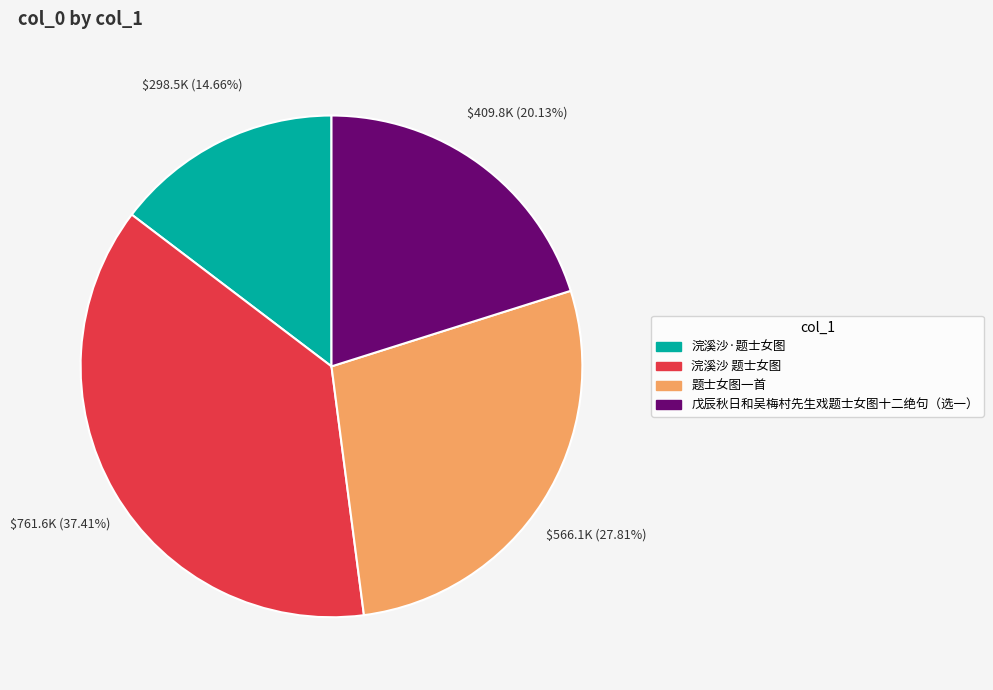

What portion of the pie excludes 浣溪沙 题士女图?

62.6%